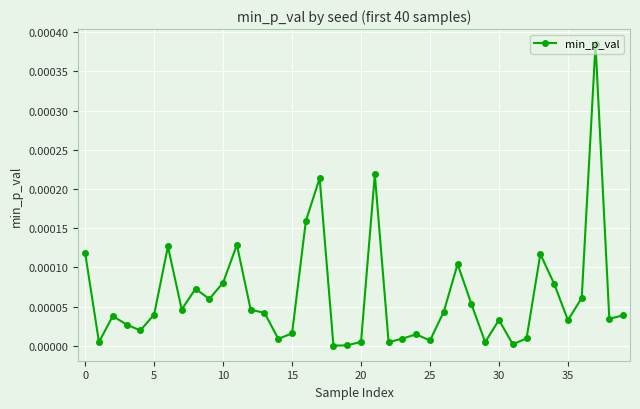

True or false: there are more than 0 points higher than both neighbors.

True